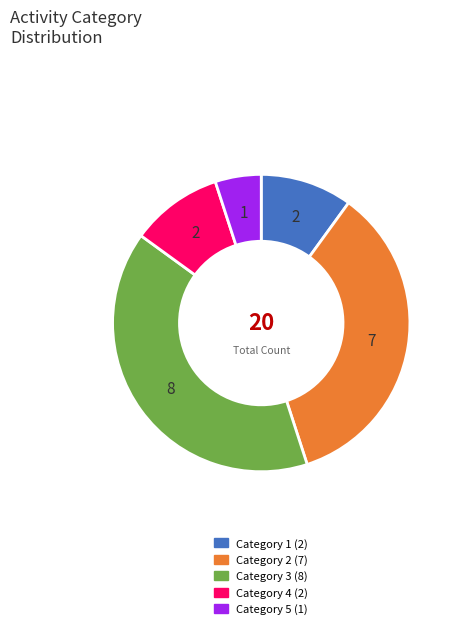

Does any single category account for the majority?

No